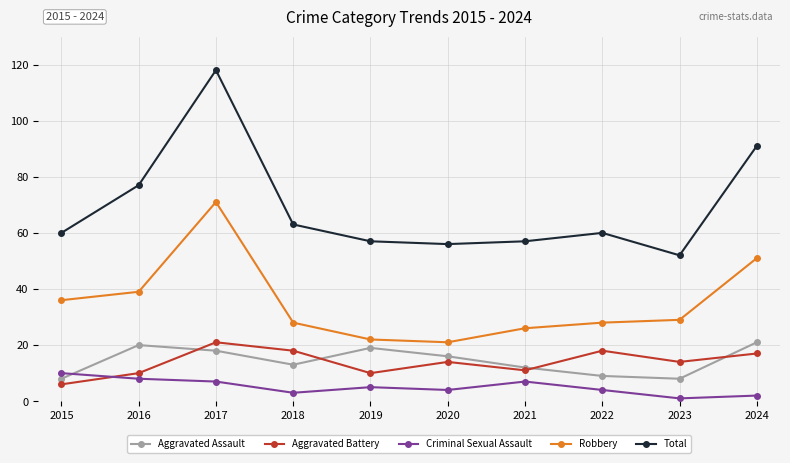

How many lines are shown in the chart?

5